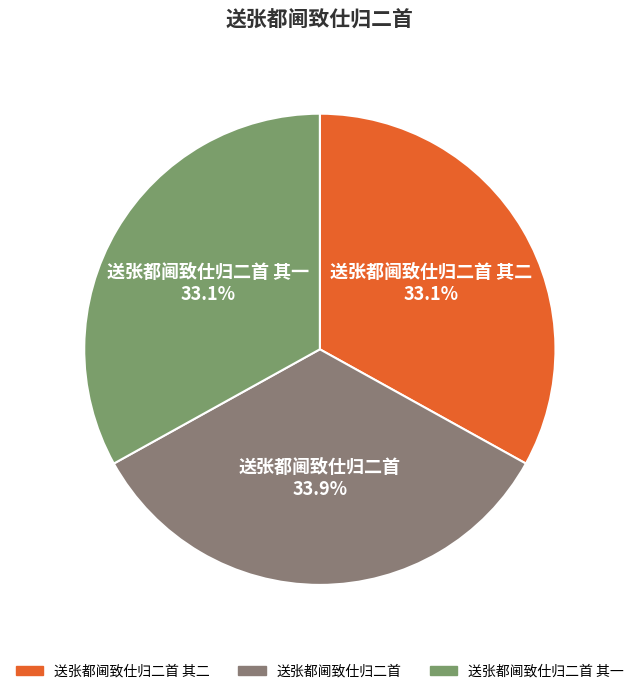

What percentage is NOT represented by 送张都阃致仕归二首 其二 33.1%?

66.9%